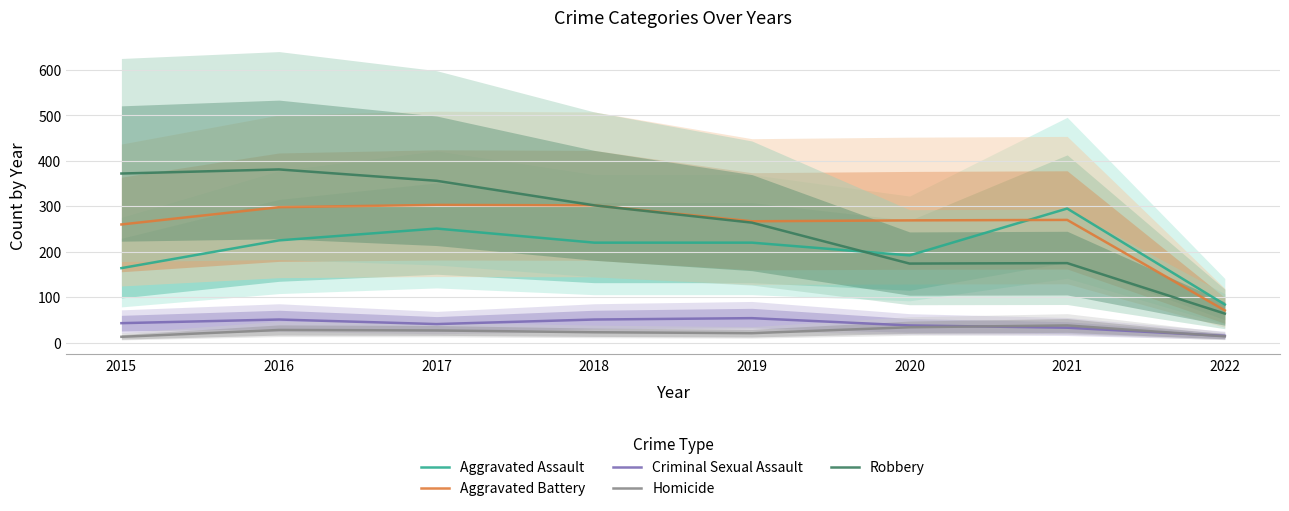

True or false: Criminal Sexual Assault has more than 2 points higher than both neighbors.

False